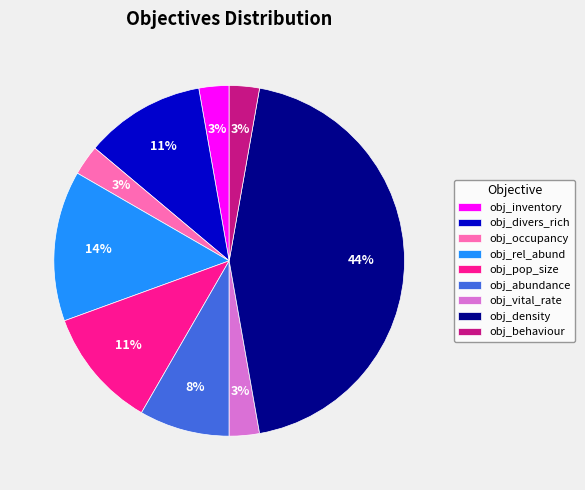

Approximately how many times larger is the value at obj_density compared to obj_divers_rich?

4.0